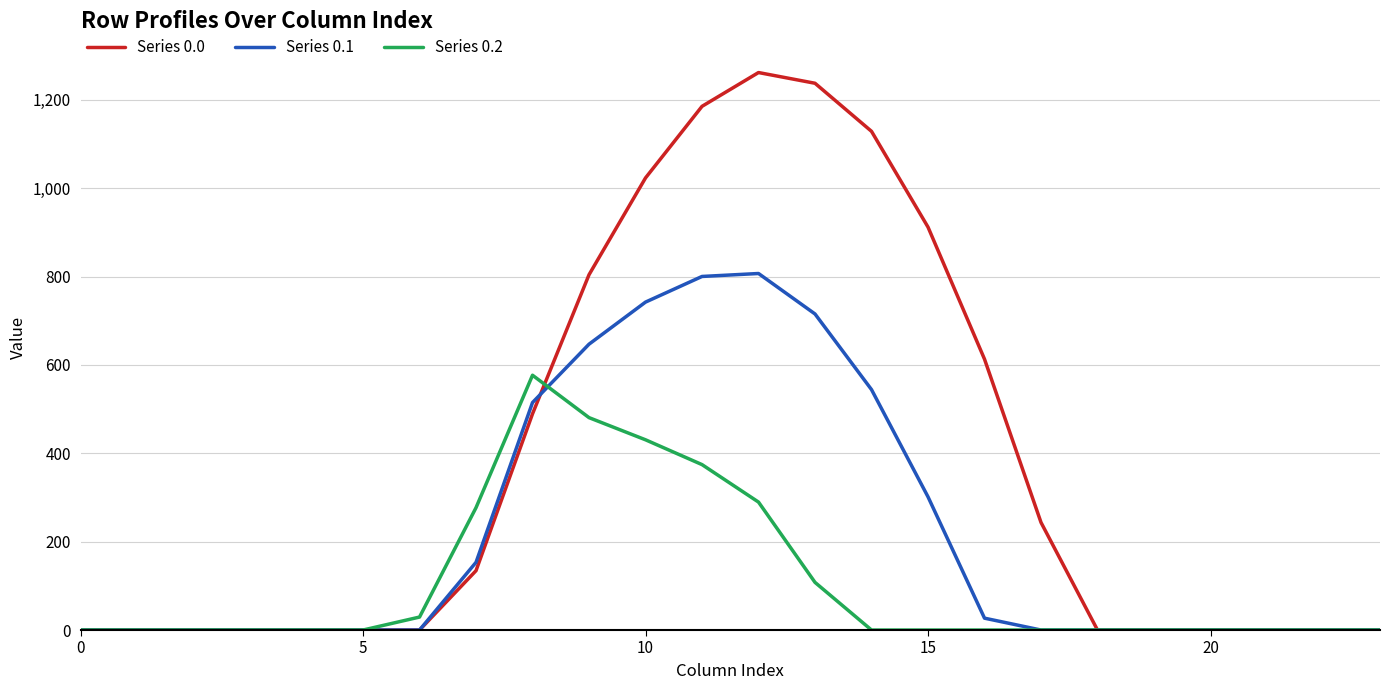

Which series has the widest spread of values?

Series 0.0